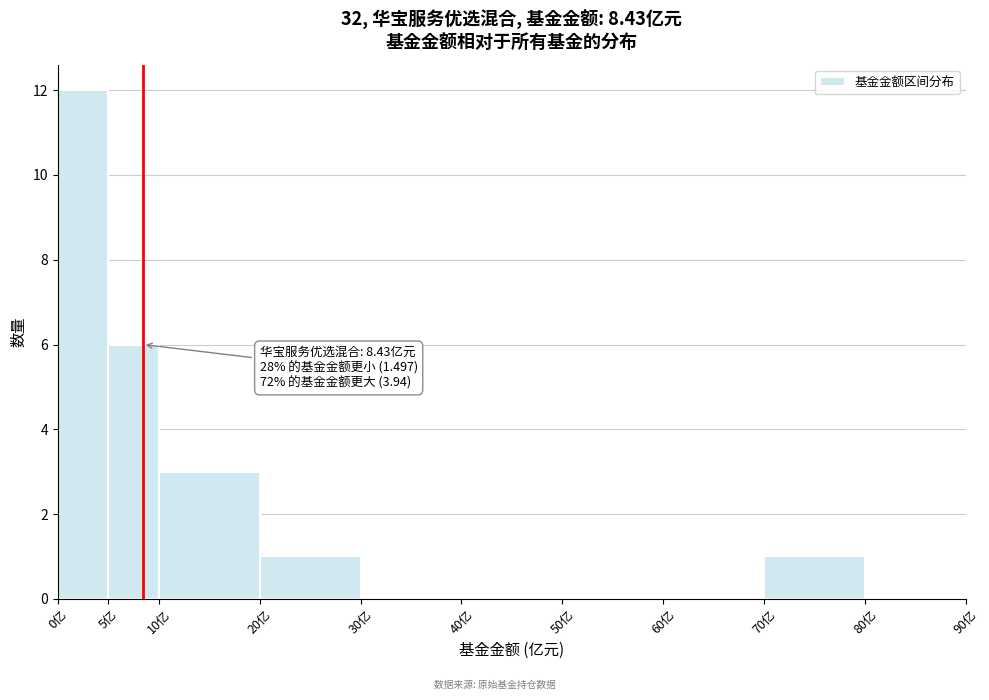

Which range on the x-axis has the tallest bar?

0 to 5